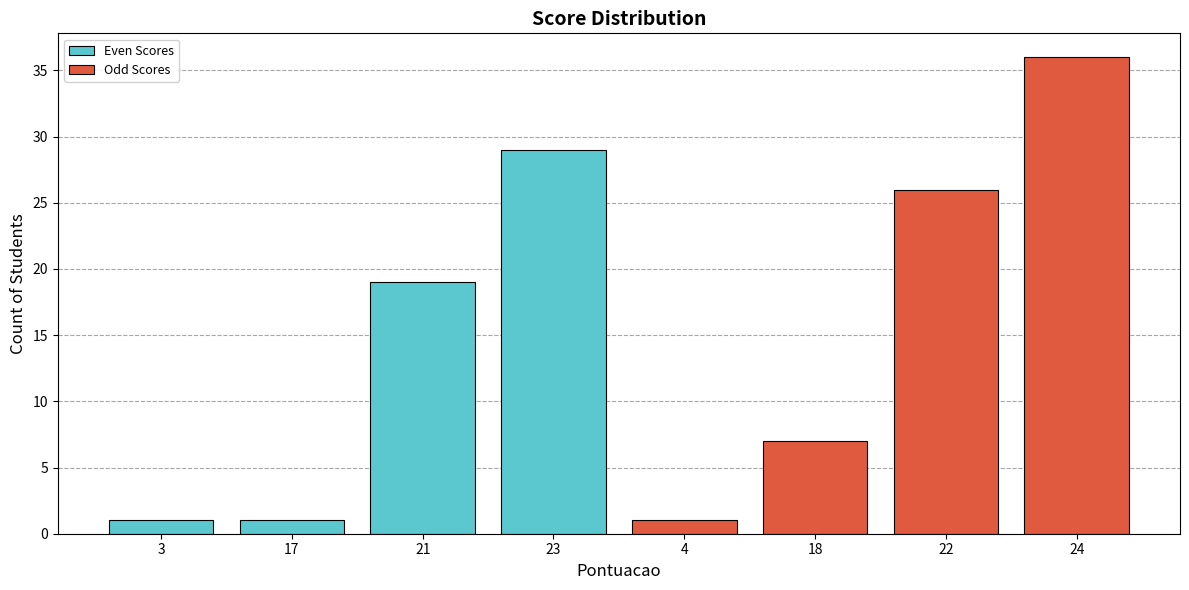

True or false: Even Scores has a value of 1 at 3.

True